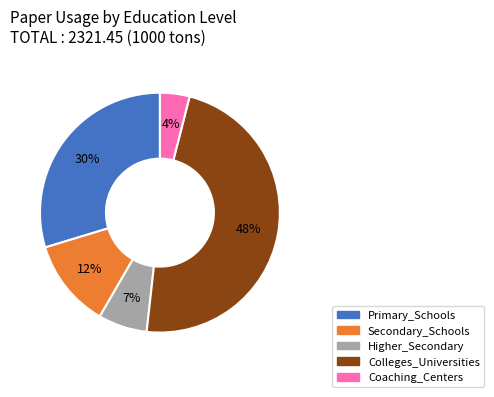

Is the sum of Colleges_Universities and Higher_Secondary greater than half?

Yes